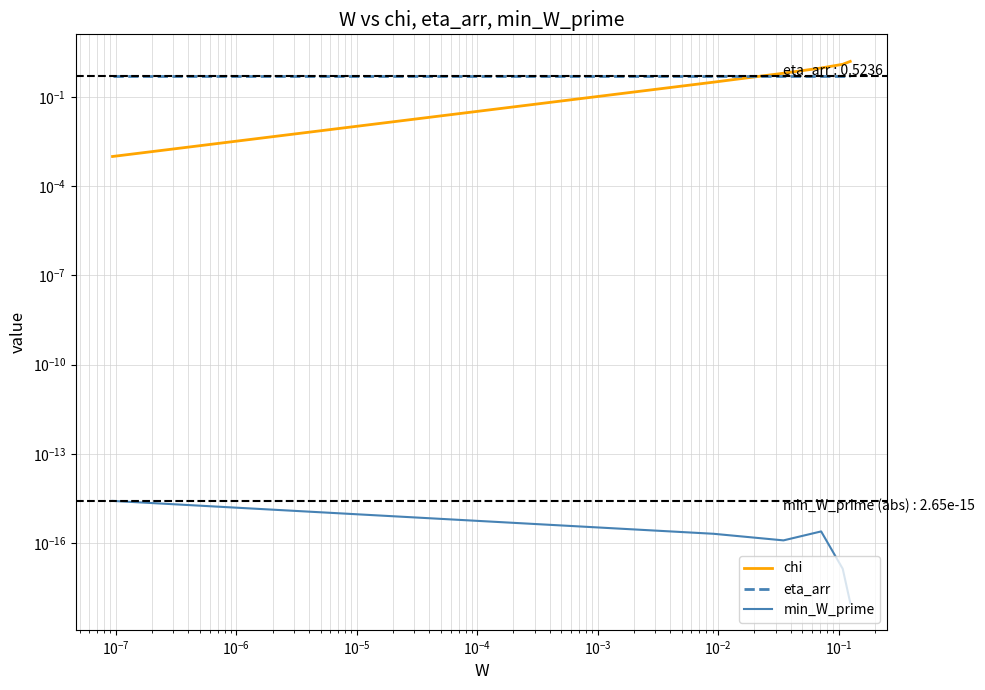

What is the value of the chi point at the 4th from the left?

0.9